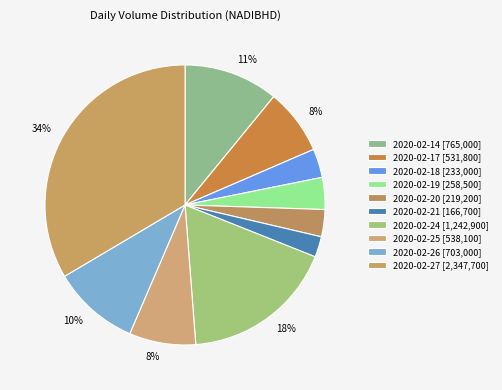

To the nearest percent, what is the average slice percentage?

10%